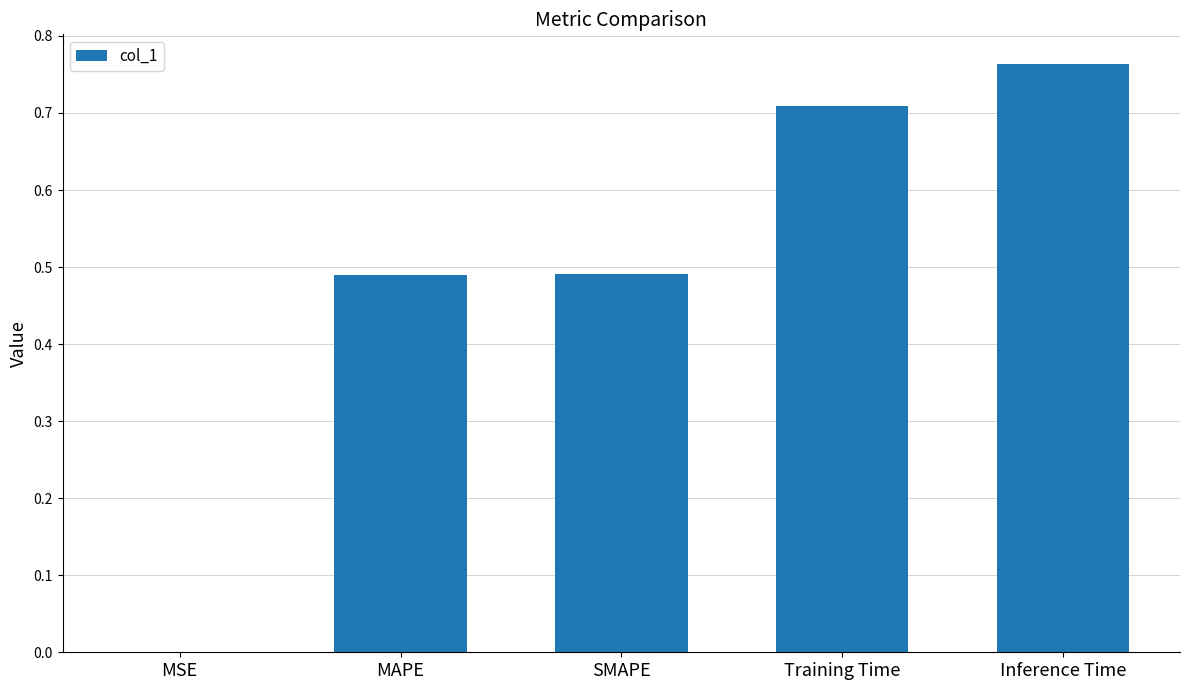

What is the sum of all values?

2.5